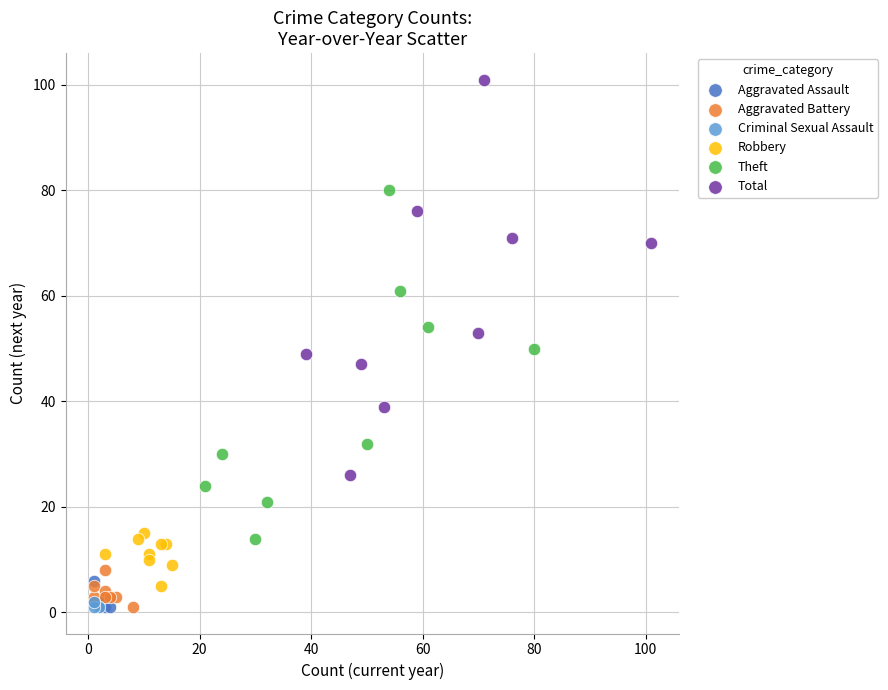

Which series has the largest Y range (max minus min)?

Total